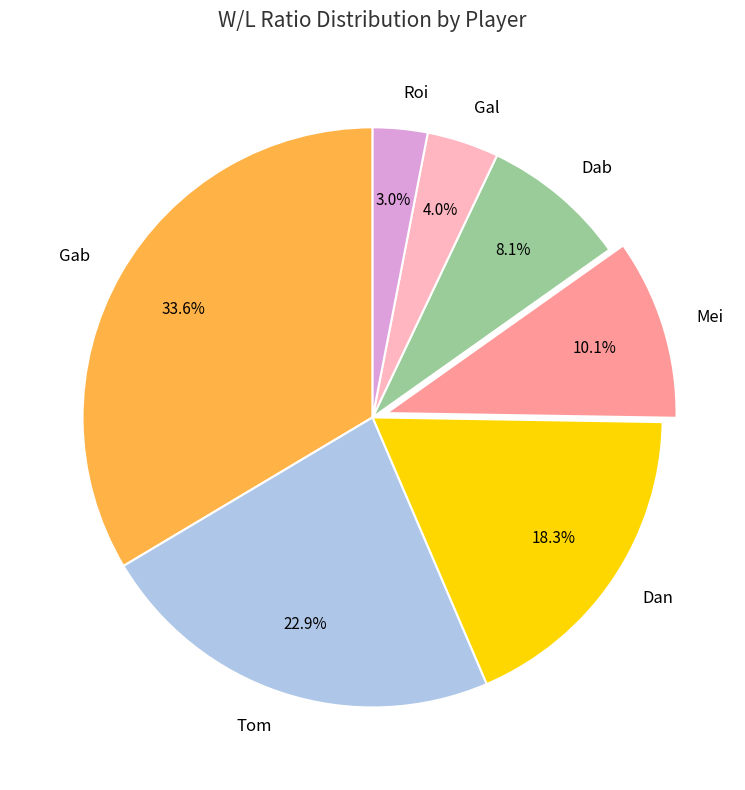

Is Gal the majority of the pie?

No